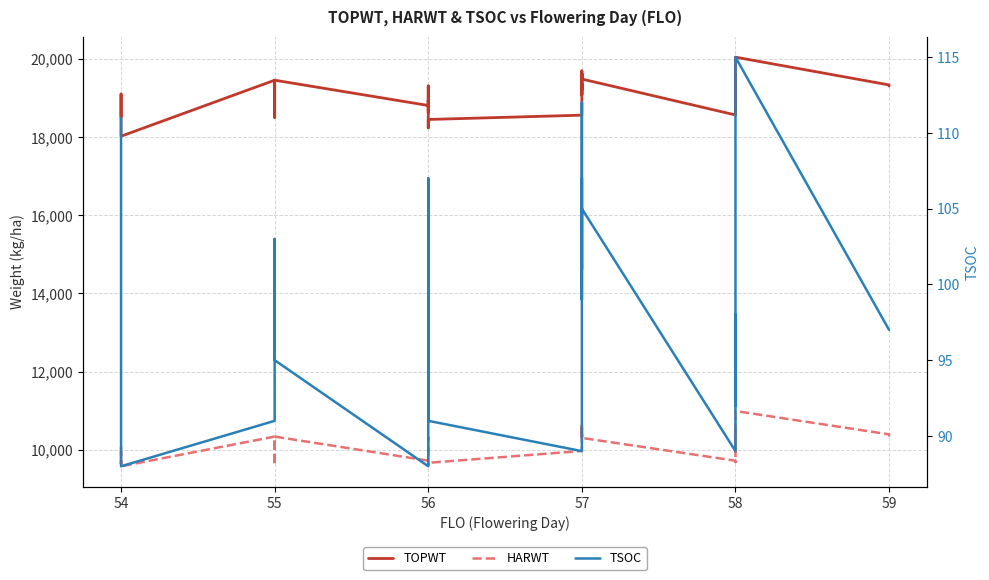

Reading left to right, list all the values displayed in this chart.

TOPWT: 18512	19103	19103	18400	18205	18022	19456	18548	18505	19456	18809	19309	18630	18946	18237	18451	18561	19503	19624	19624	19362	19081	19362	19213	19694	19486	19486	18566	18686	19504	18641	19062	20046	20046	19335	19305
HARWT: 9723	10068	10068	9633	9701	9574	10334	9759	9605	10334	9718	10317	10052	9876	9606	9663	9966	10306	10623	10623	10471	10314	10471	10338	10612	10300	10300	9717	9683	10490	9951	10093	10989	10989	10391	10335
TSOC: 111	95	94	91	89	88	91	103	98	95	88	95	96	107	102	91	89	93	111	112	101	105	104	99	107	106	105	89	98	93	93	92	115	115	97	97